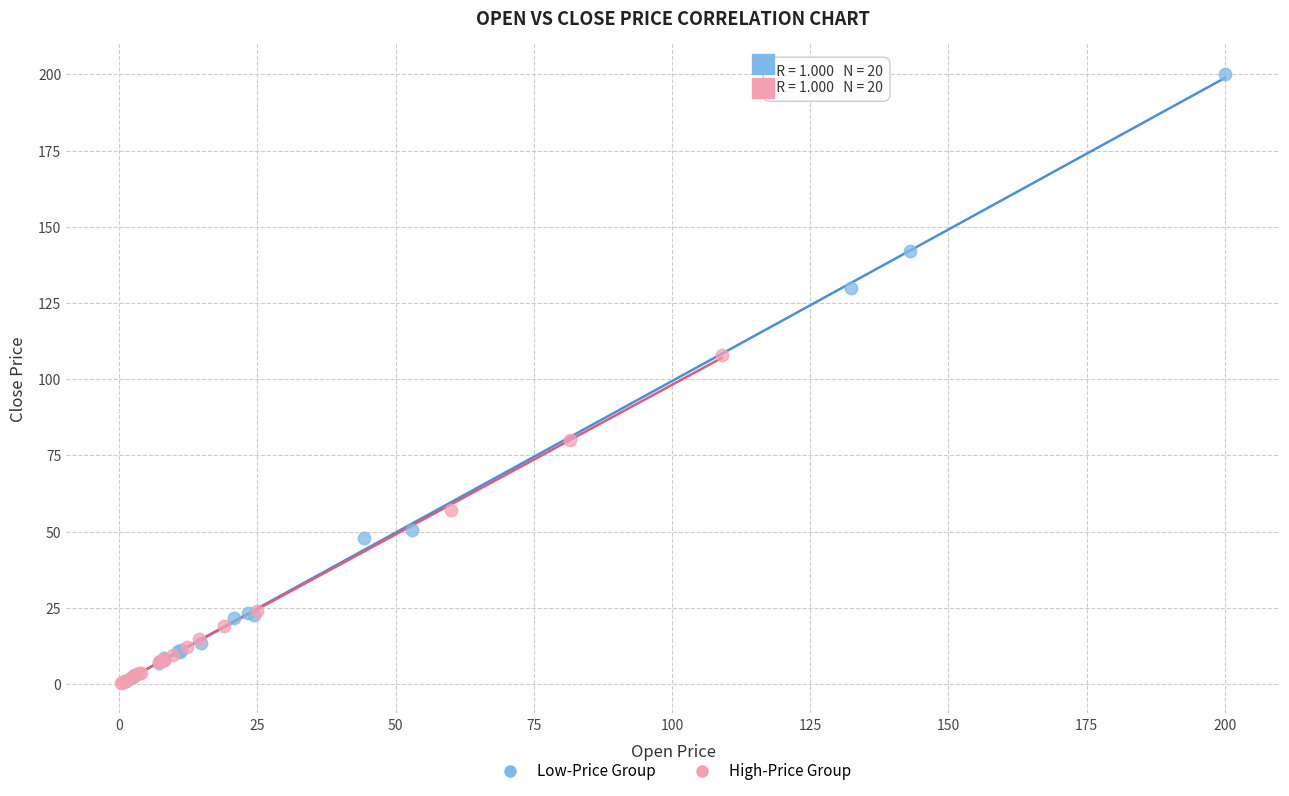

Which series has the largest Y range (max minus min)?

Low-Price Group